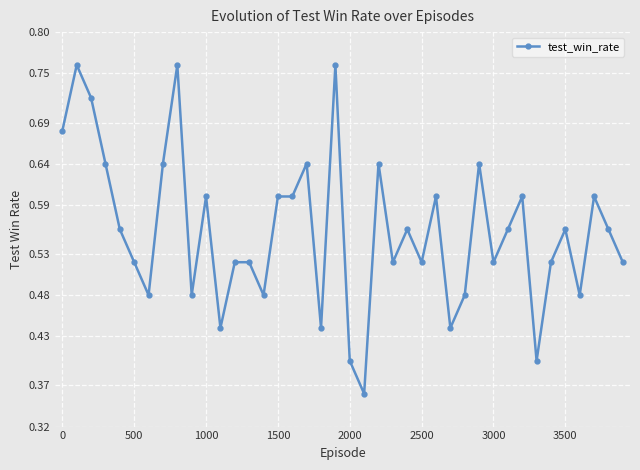

True or false: there are more than 0 points higher than both neighbors.

True